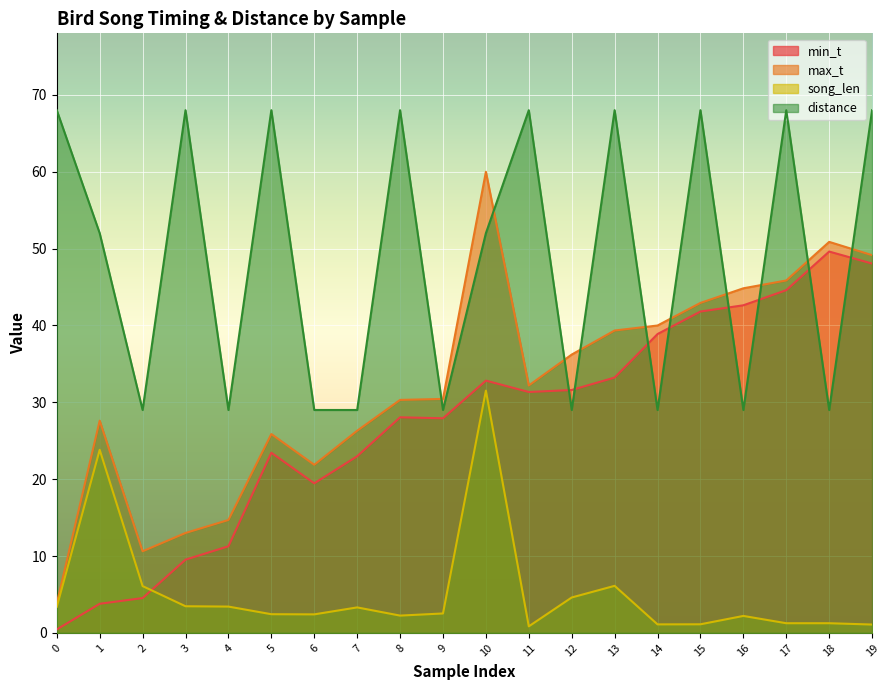

True or false: min_t and max_t cross at least once.

False